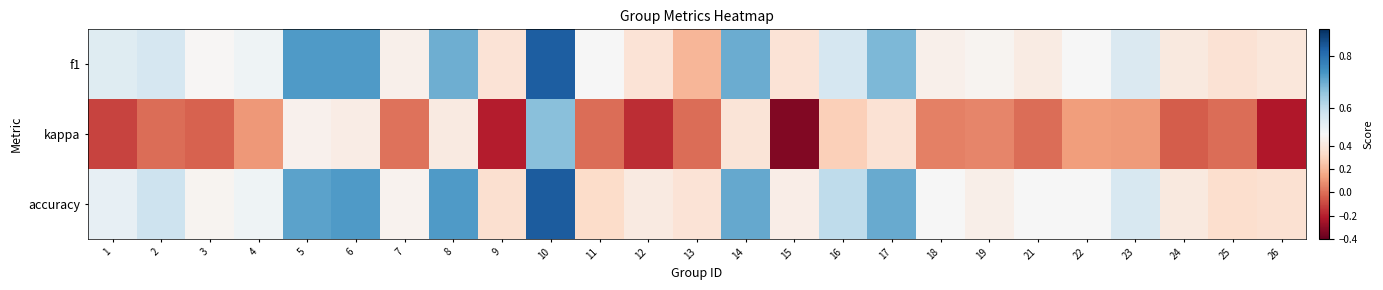

Reading right to left, transcribe all the data shown in this chart.

f1: 26=0.4	25=0.4	24=0.4	23=0.6	22=0.5	21=0.4	19=0.5	18=0.5	17=0.7	16=0.6	15=0.4	14=0.7	13=0.2	12=0.4	11=0.5	10=0.8	9=0.4	8=0.7	7=0.5	6=0.7	5=0.7	4=0.5	3=0.5	2=0.6	1=0.5
kappa: 26=-0.2	25=0.0	24=-0.0	23=0.1	22=0.1	21=0.0	19=0.1	18=0.0	17=0.4	16=0.3	15=-0.3	14=0.4	13=0.0	12=-0.2	11=0.0	10=0.7	9=-0.2	8=0.4	7=0.0	6=0.4	5=0.5	4=0.1	3=-0.0	2=0.0	1=-0.1
accuracy: 26=0.4	25=0.3	24=0.4	23=0.6	22=0.5	21=0.5	19=0.4	18=0.5	17=0.7	16=0.6	15=0.4	14=0.7	13=0.4	12=0.4	11=0.3	10=0.8	9=0.4	8=0.7	7=0.5	6=0.7	5=0.7	4=0.5	3=0.5	2=0.6	1=0.5